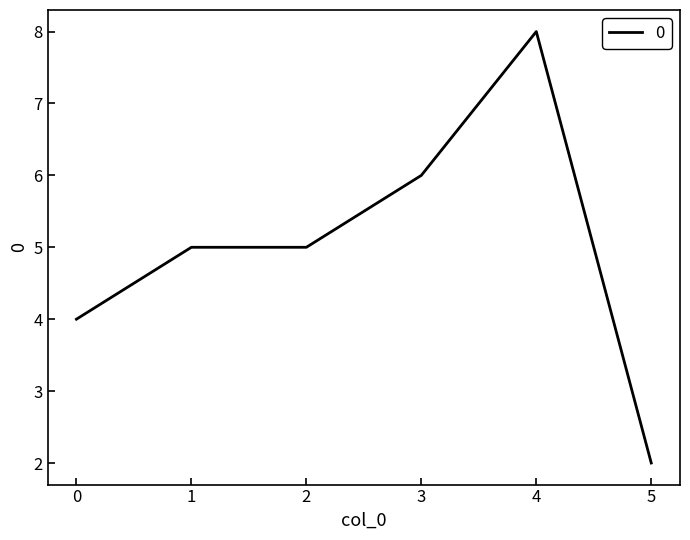

What is the difference between the second highest and minimum values?

4